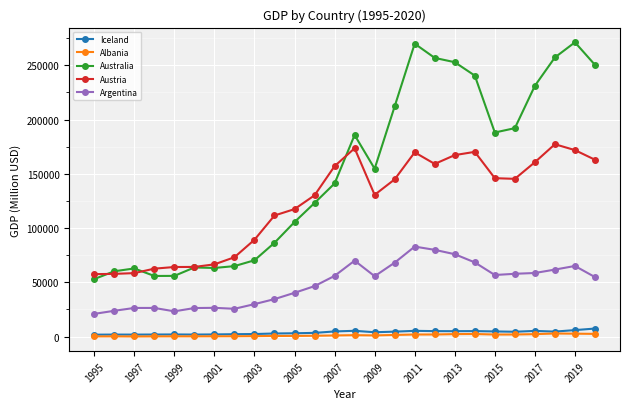

How many values in the Australia series are below 154743?

13